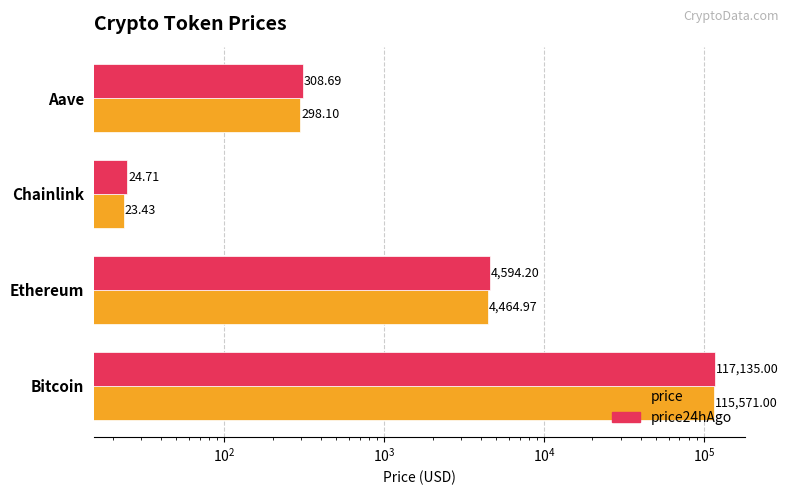

Rank the series by their average value, from highest to lowest.

price24hAgo, price